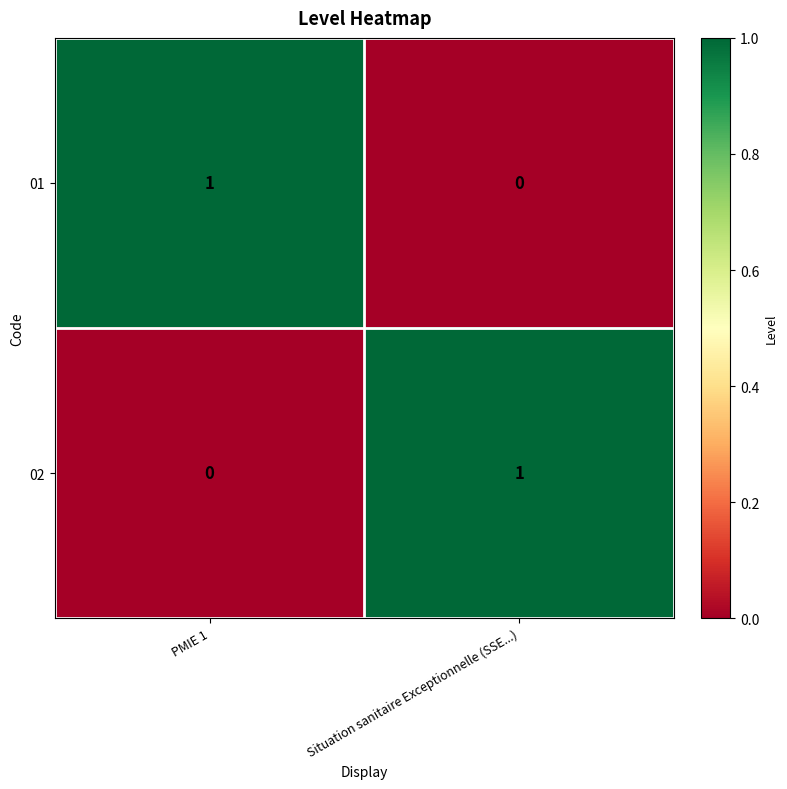

Where is 01 nearest to the value 0?

Situation sanitaire Exceptionnelle (SSE...)